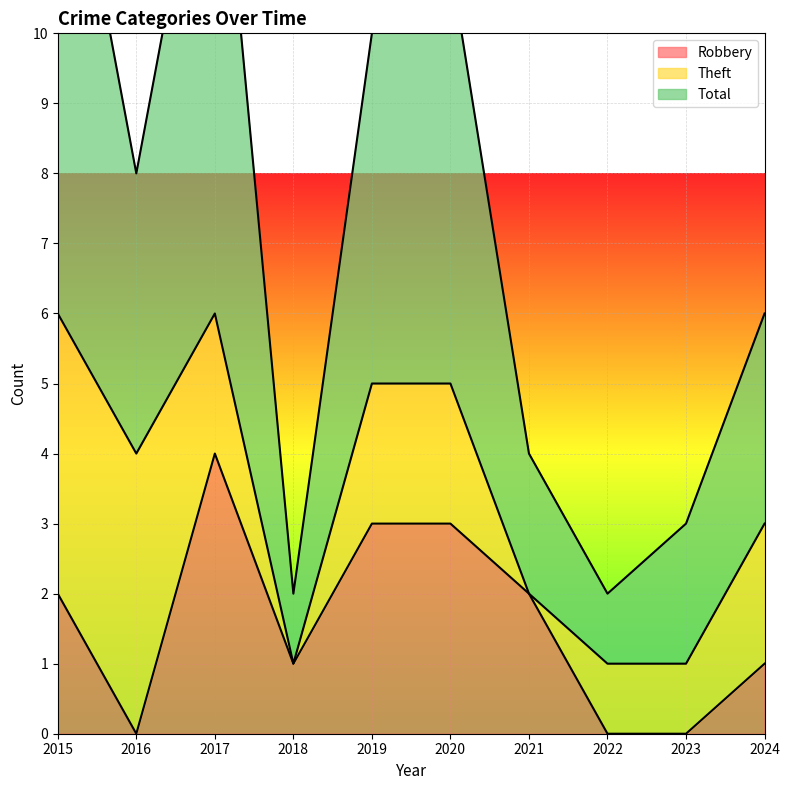

True or false: Robbery and Total intersect in this chart.

False